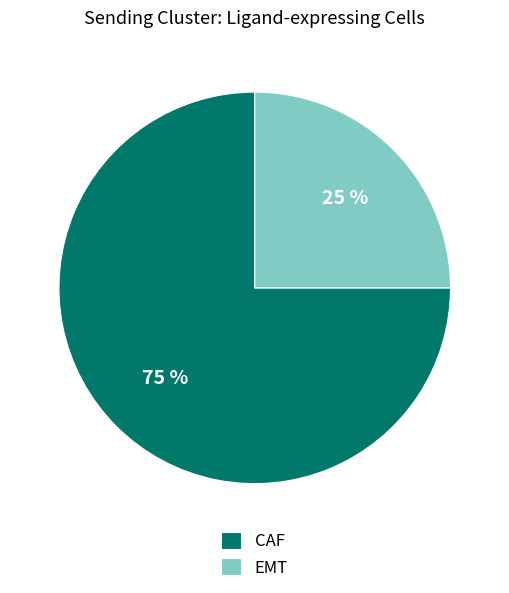

What percentage is the EMT slice, to the nearest percent?

25%